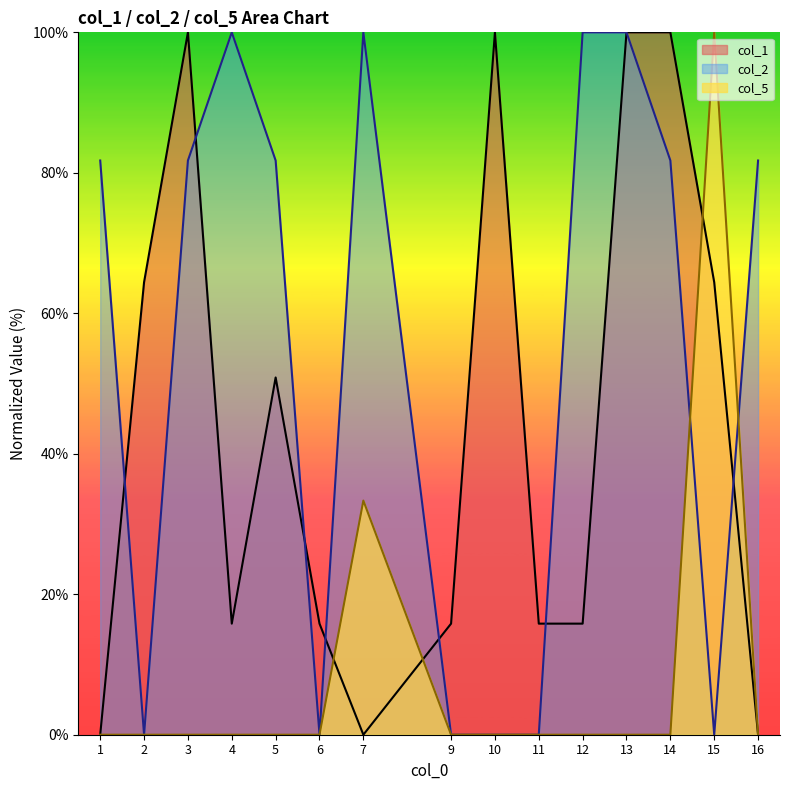

True or false: col_5 and col_1 cross at least once.

True